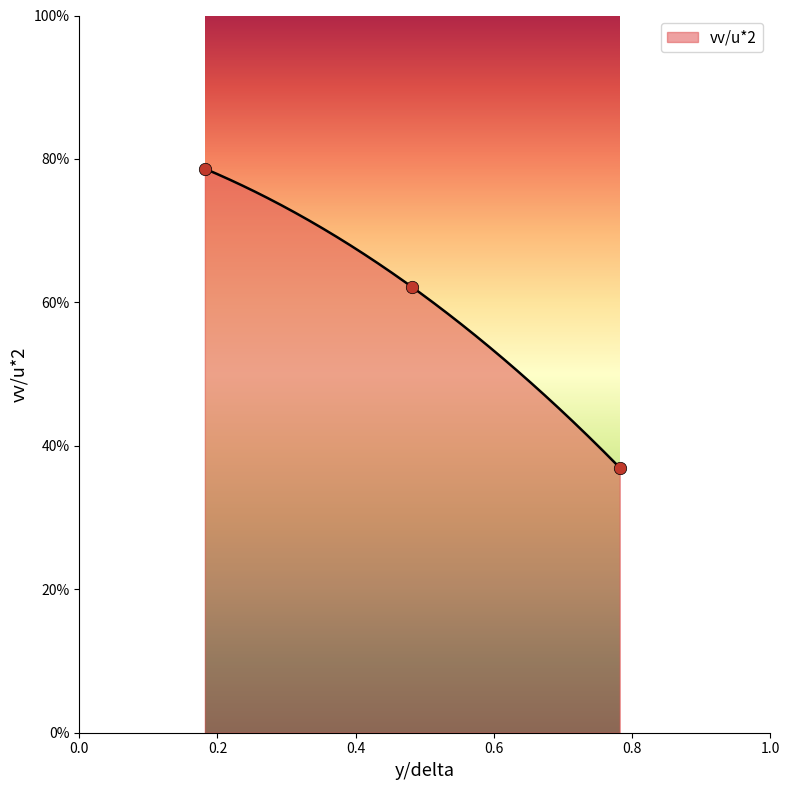

Which has a higher value, 0.7821325 or 0.4819245?

0.4819245